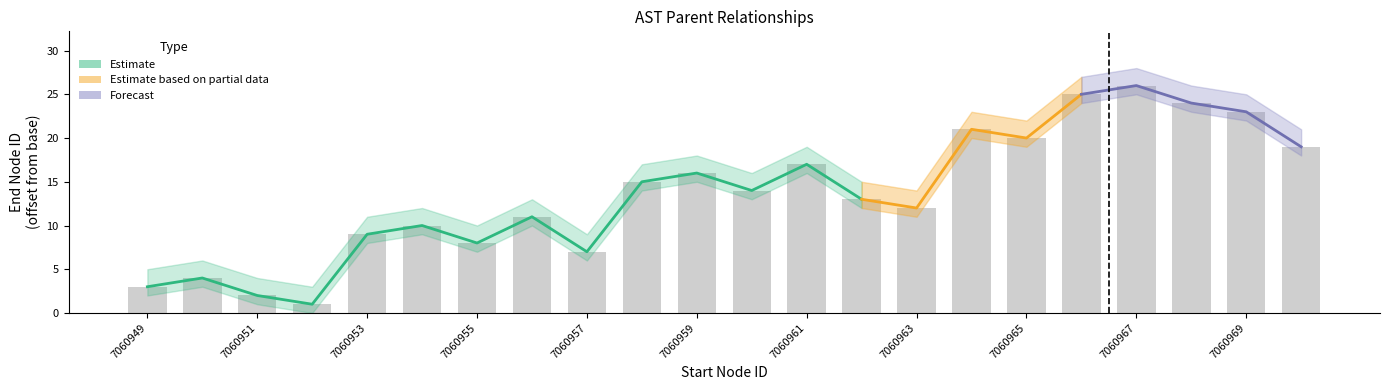

What is the difference between the values at 11 and 18?

12